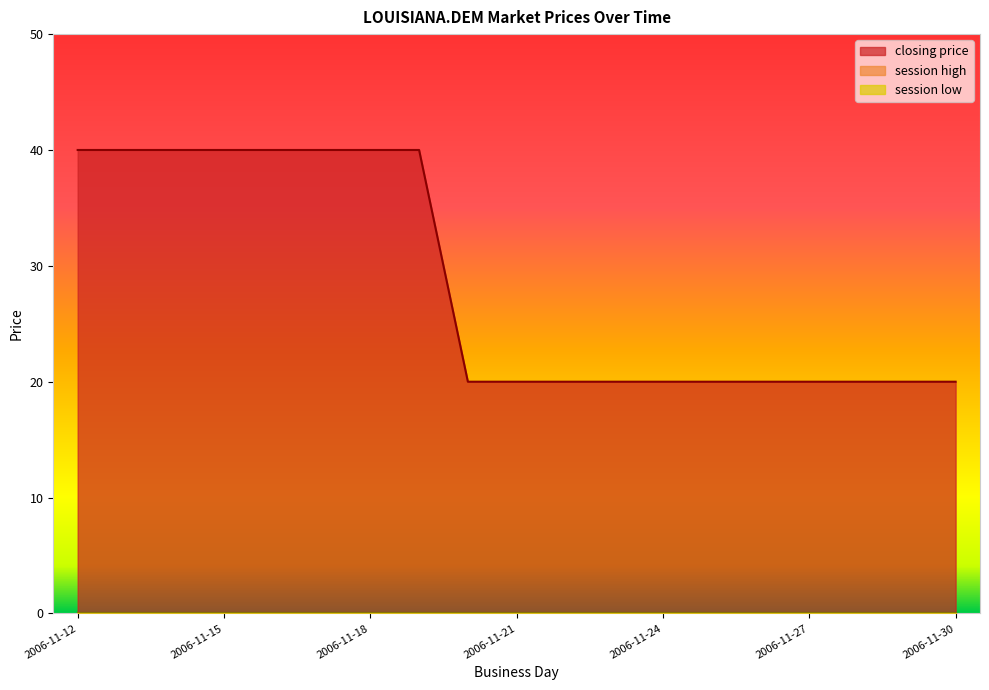

How many data points in closing price are above 20?

8